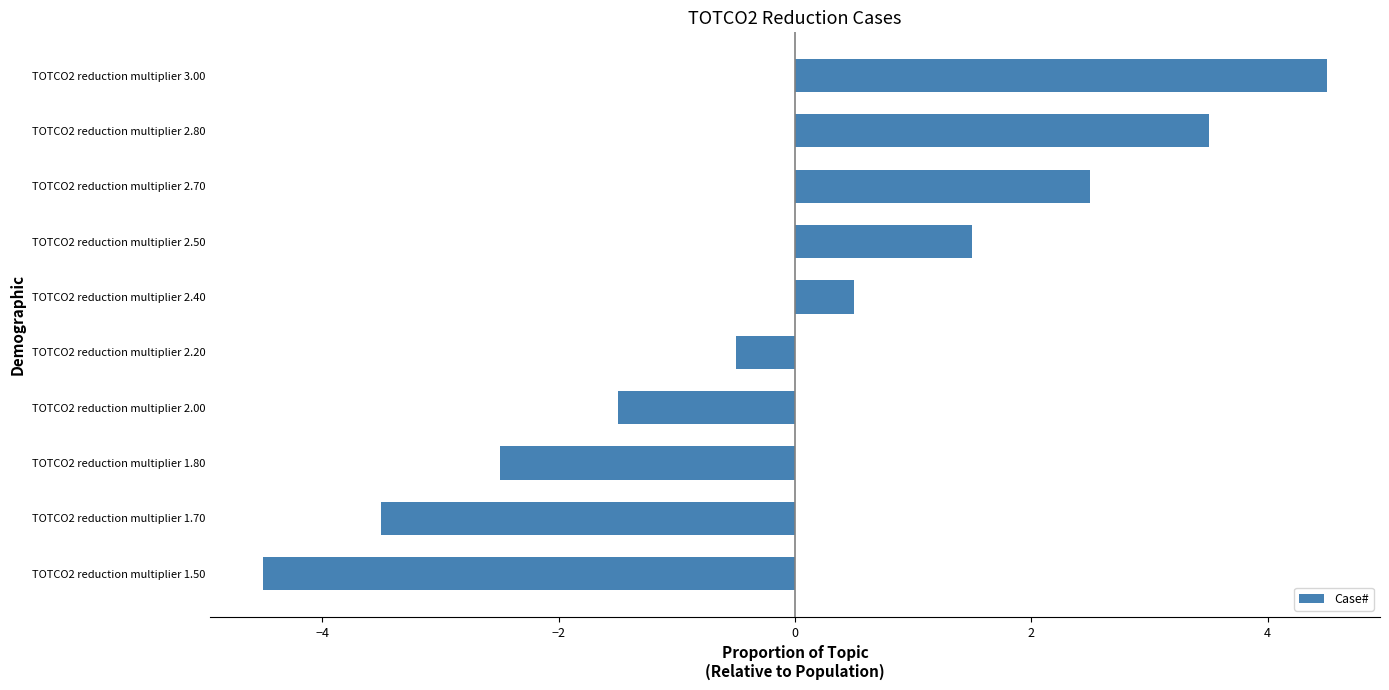

What is the difference between the maximum and second lowest values?

8.0